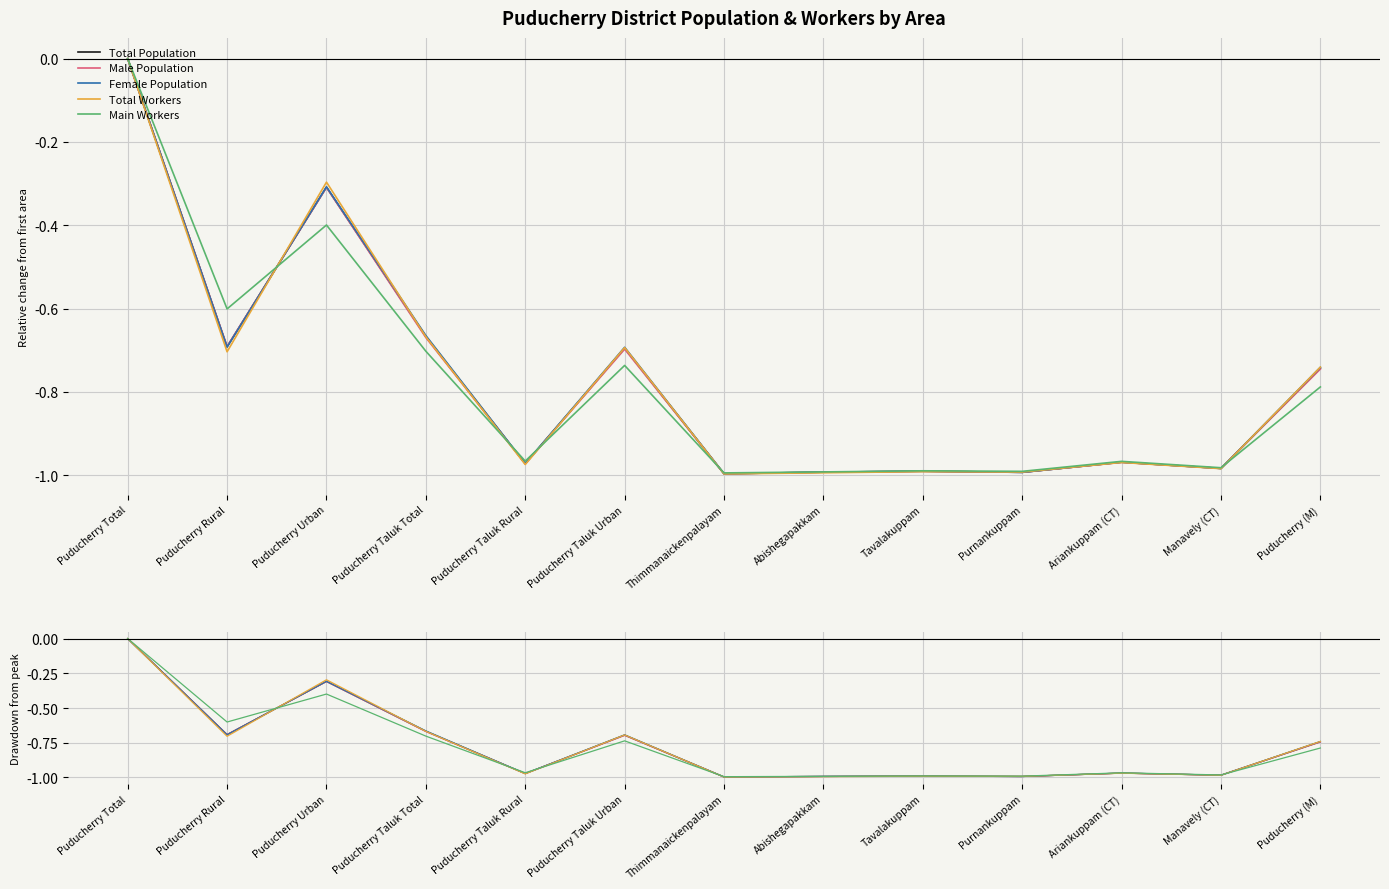

What position from the right is Puducherry Taluk Total?

10